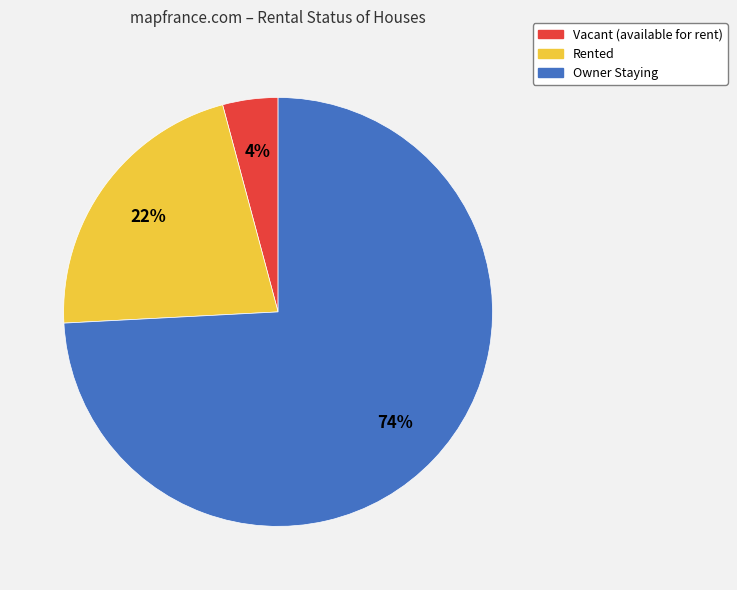

Between Owner Staying and Rented, which is larger?

Owner Staying